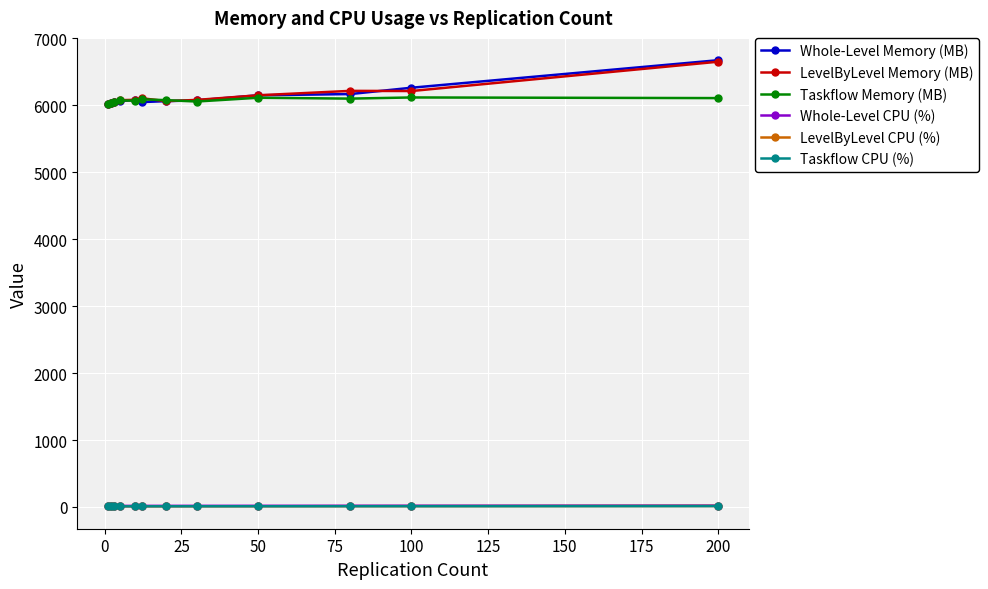

What are all the series names shown in the legend?

Whole-Level Memory (MB), LevelByLevel Memory (MB), Taskflow Memory (MB), Whole-Level CPU (%), LevelByLevel CPU (%), Taskflow CPU (%)